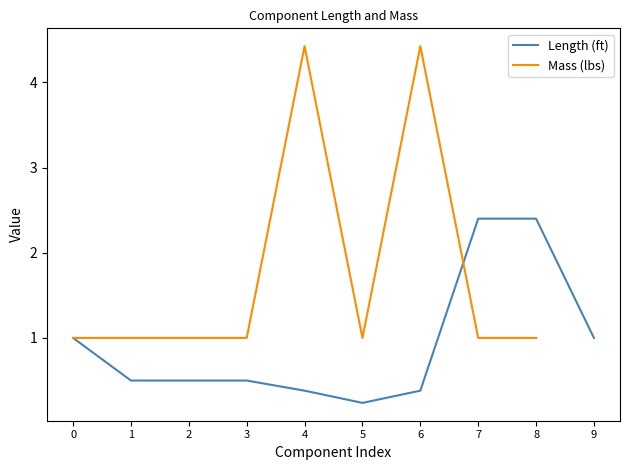

What is the value of the Mass (lbs) point at the 9th from the left?

1.0